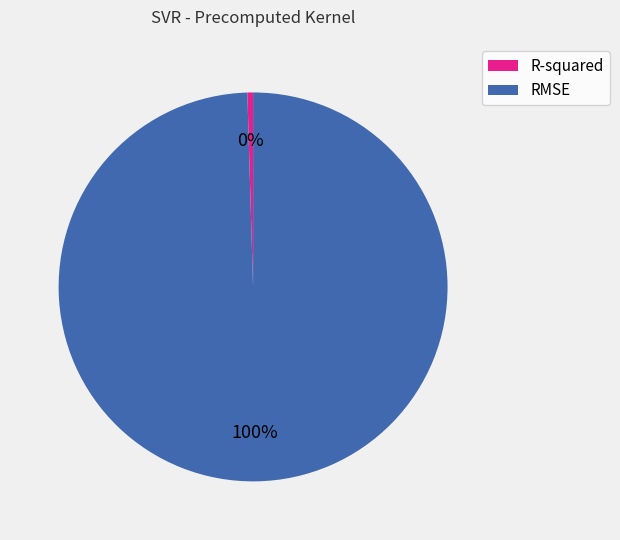

To the nearest percent, what is the combined percentage of RMSE and R-squared?

100%